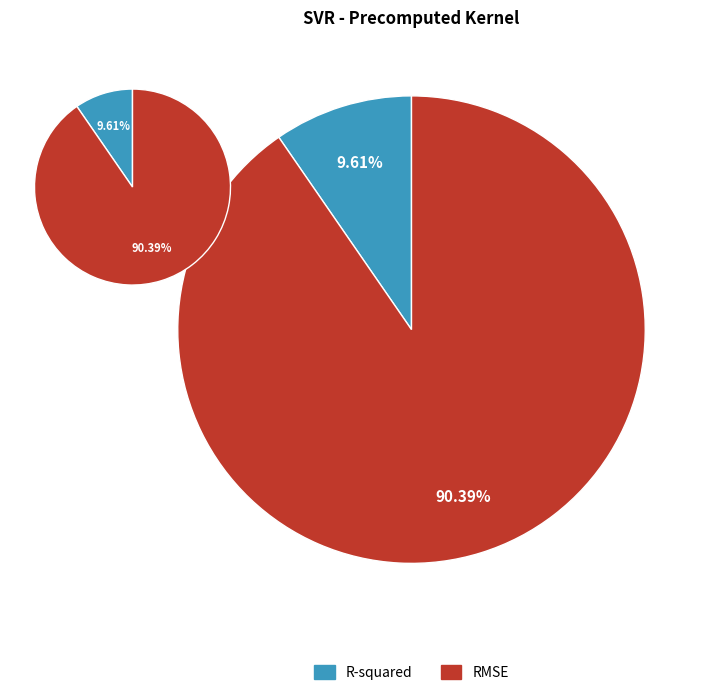

Which category accounts for the majority?

RMSE